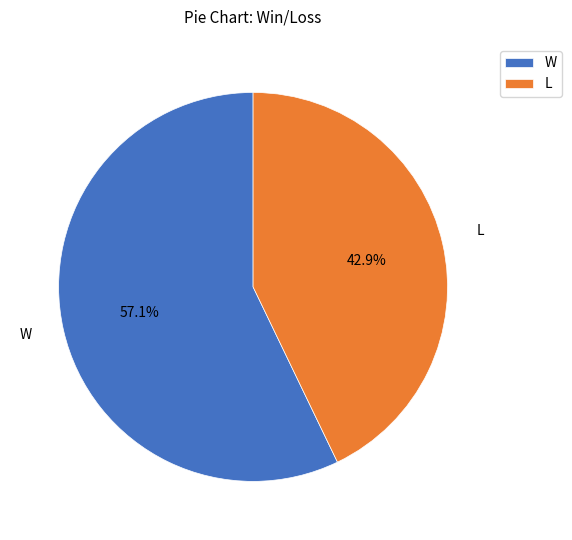

How many segments does this pie chart have?

2